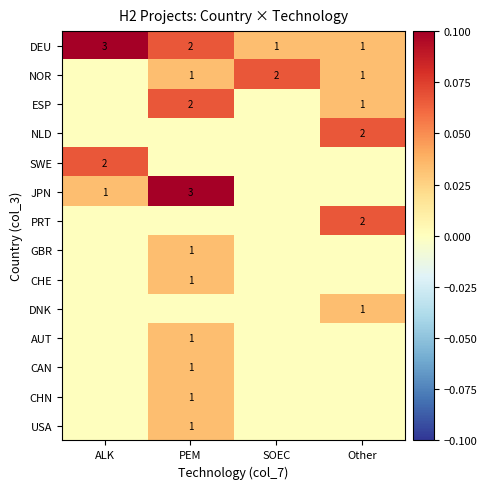

At which label is DEU closest to 2?

PEM